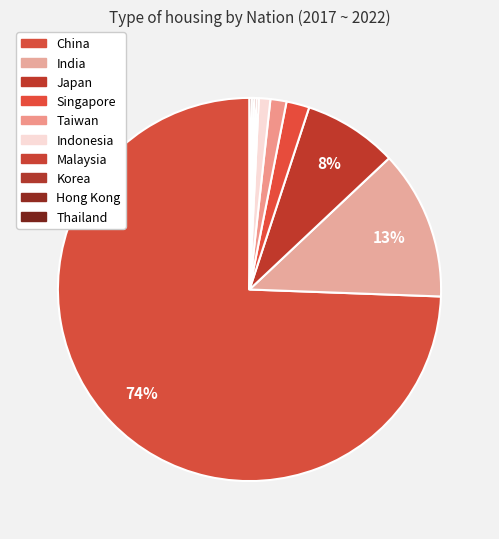

What percentage is NOT represented by Thailand?

99.8%